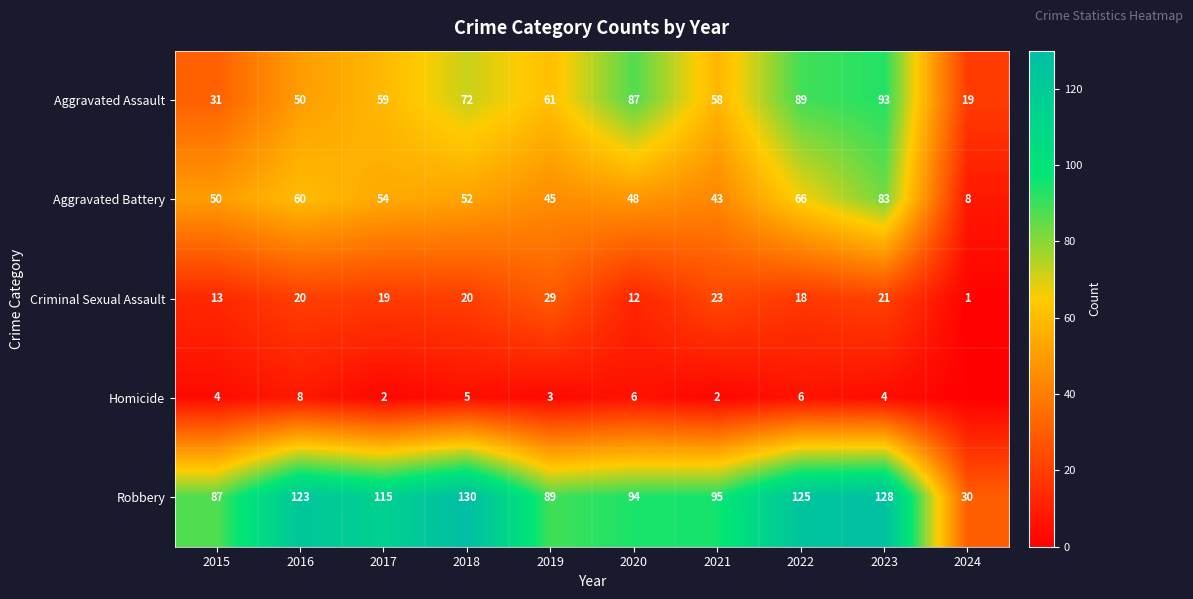

Which has a higher value, 2023 or 2021?

2023